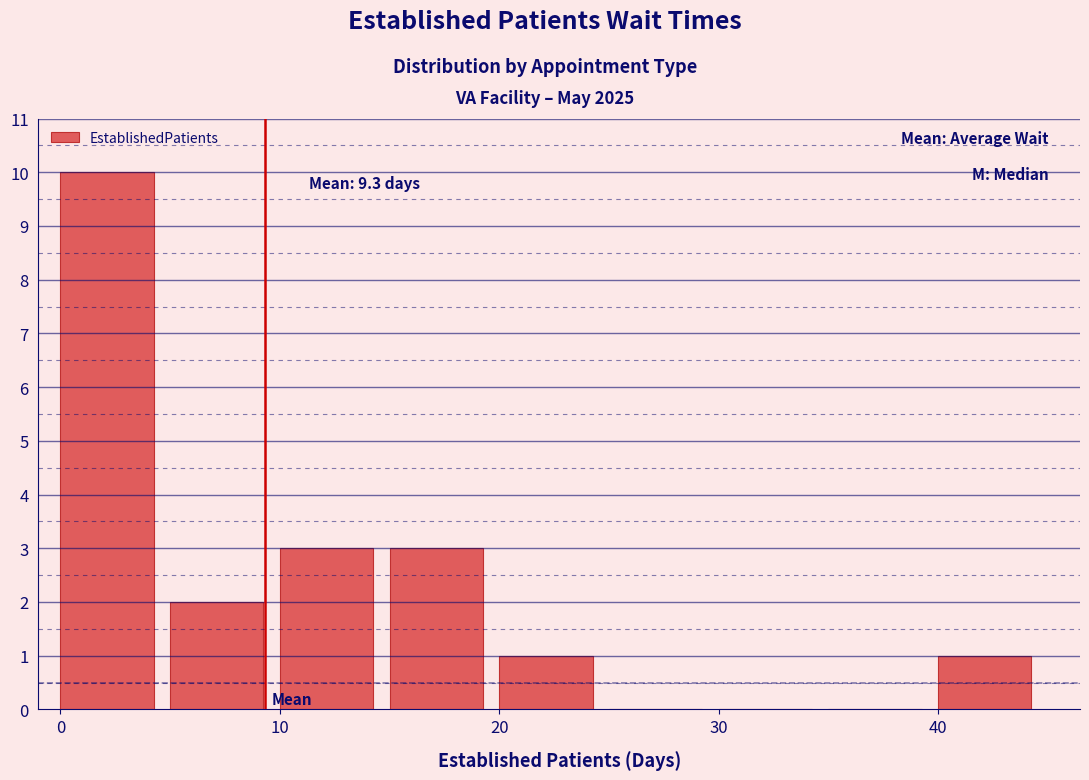

Which range on the x-axis has the tallest bar?

0 to 5